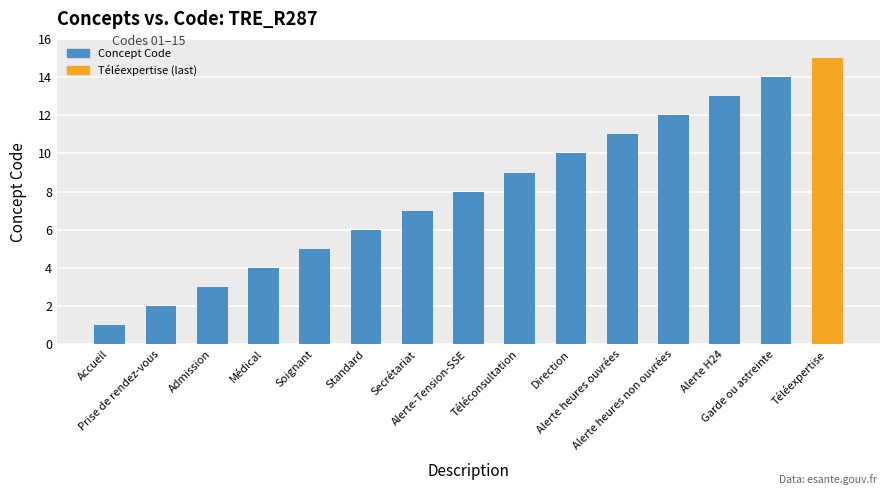

Which category has the lowest value across all series?

Accueil